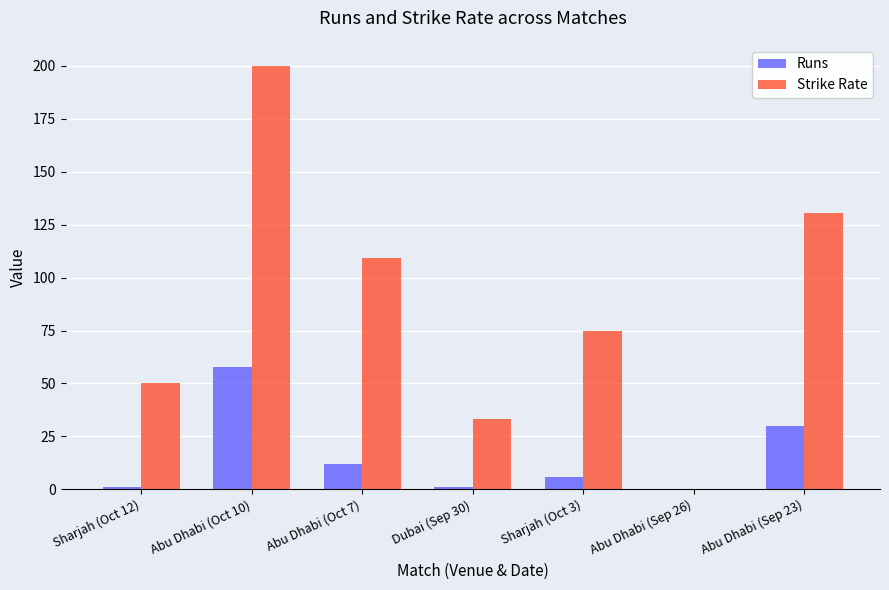

What is the sum of all Runs values?

108.0